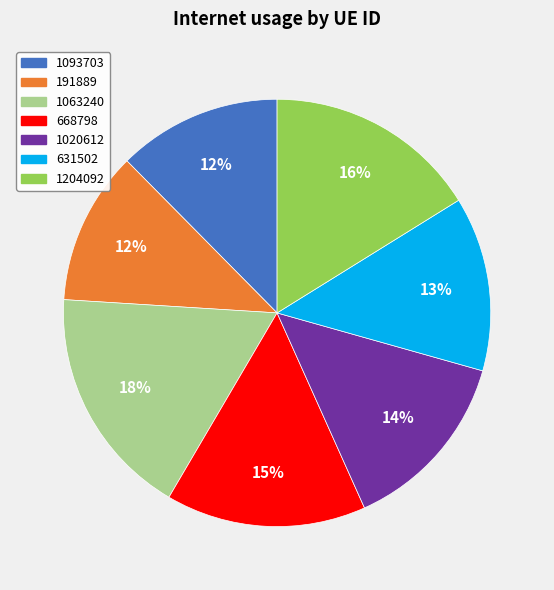

Which slice is the largest?

1063240